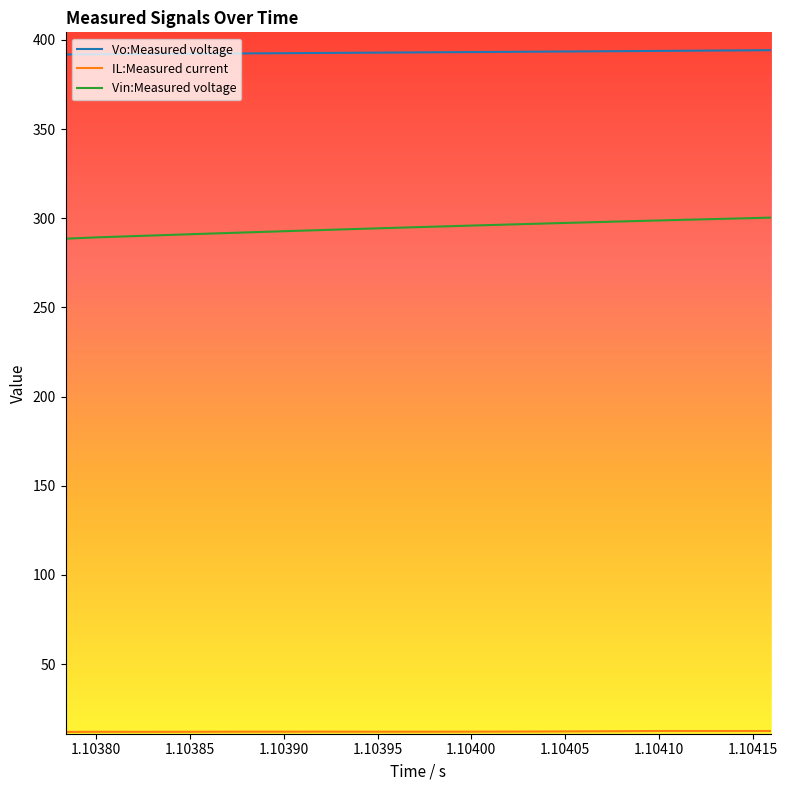

True or false: Vo:Measured voltage and Vin:Measured voltage intersect in this chart.

False